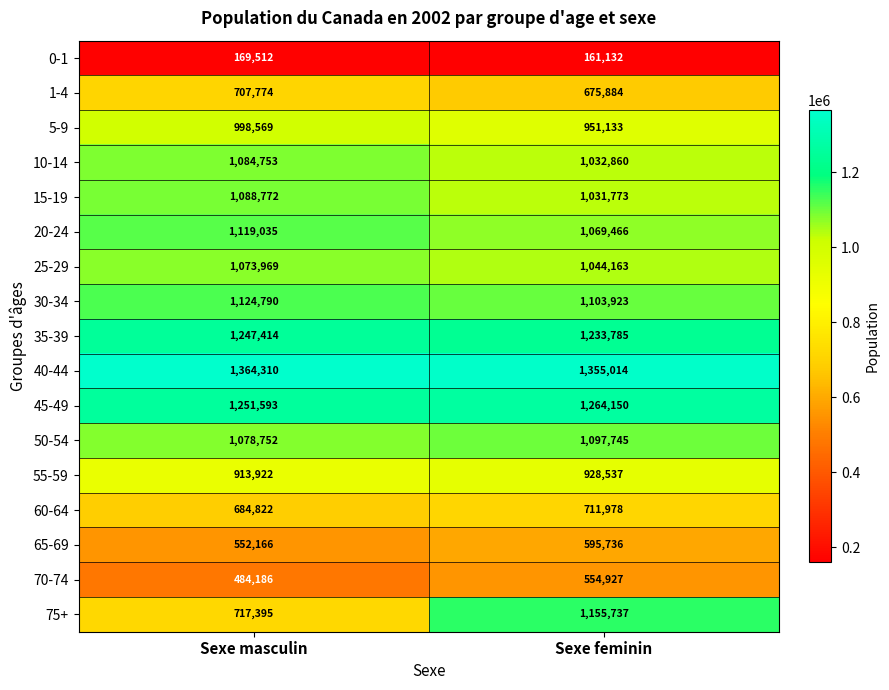

At which label does 40-44 reach its peak?

Sexe masculin